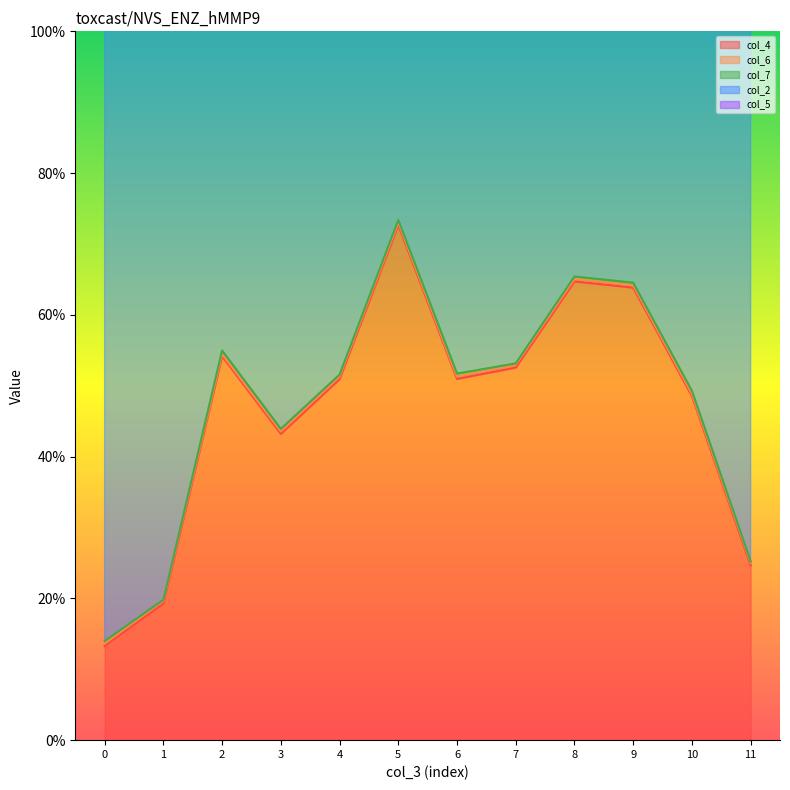

True or false: col_7 and col_5 intersect in this chart.

True